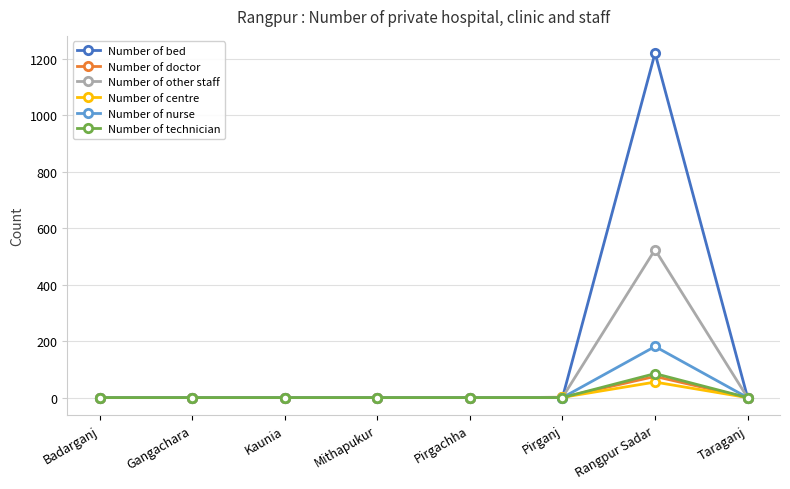

What is the difference between the highest and lowest values at Rangpur Sadar?

1165